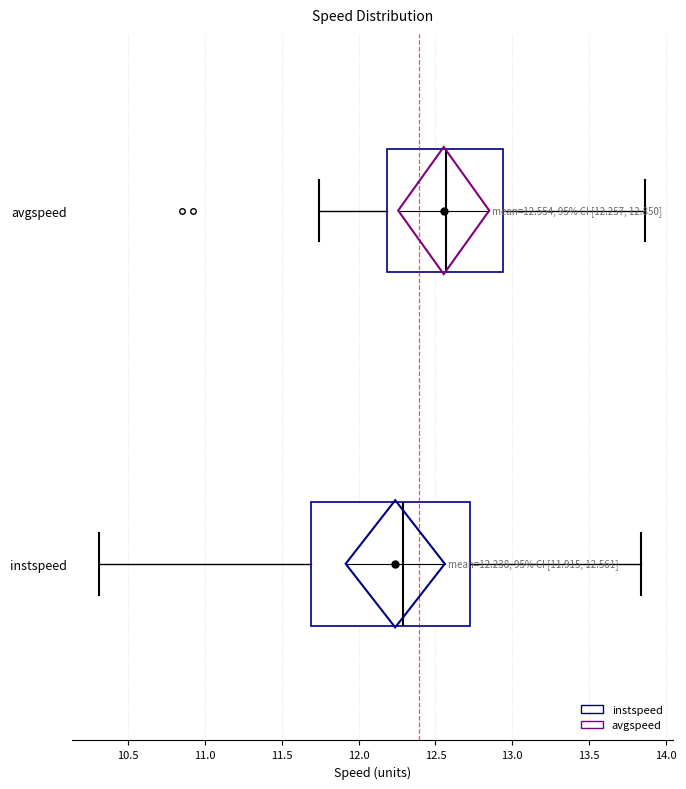

Which box is the widest, from its left edge to its right edge?

instspeed